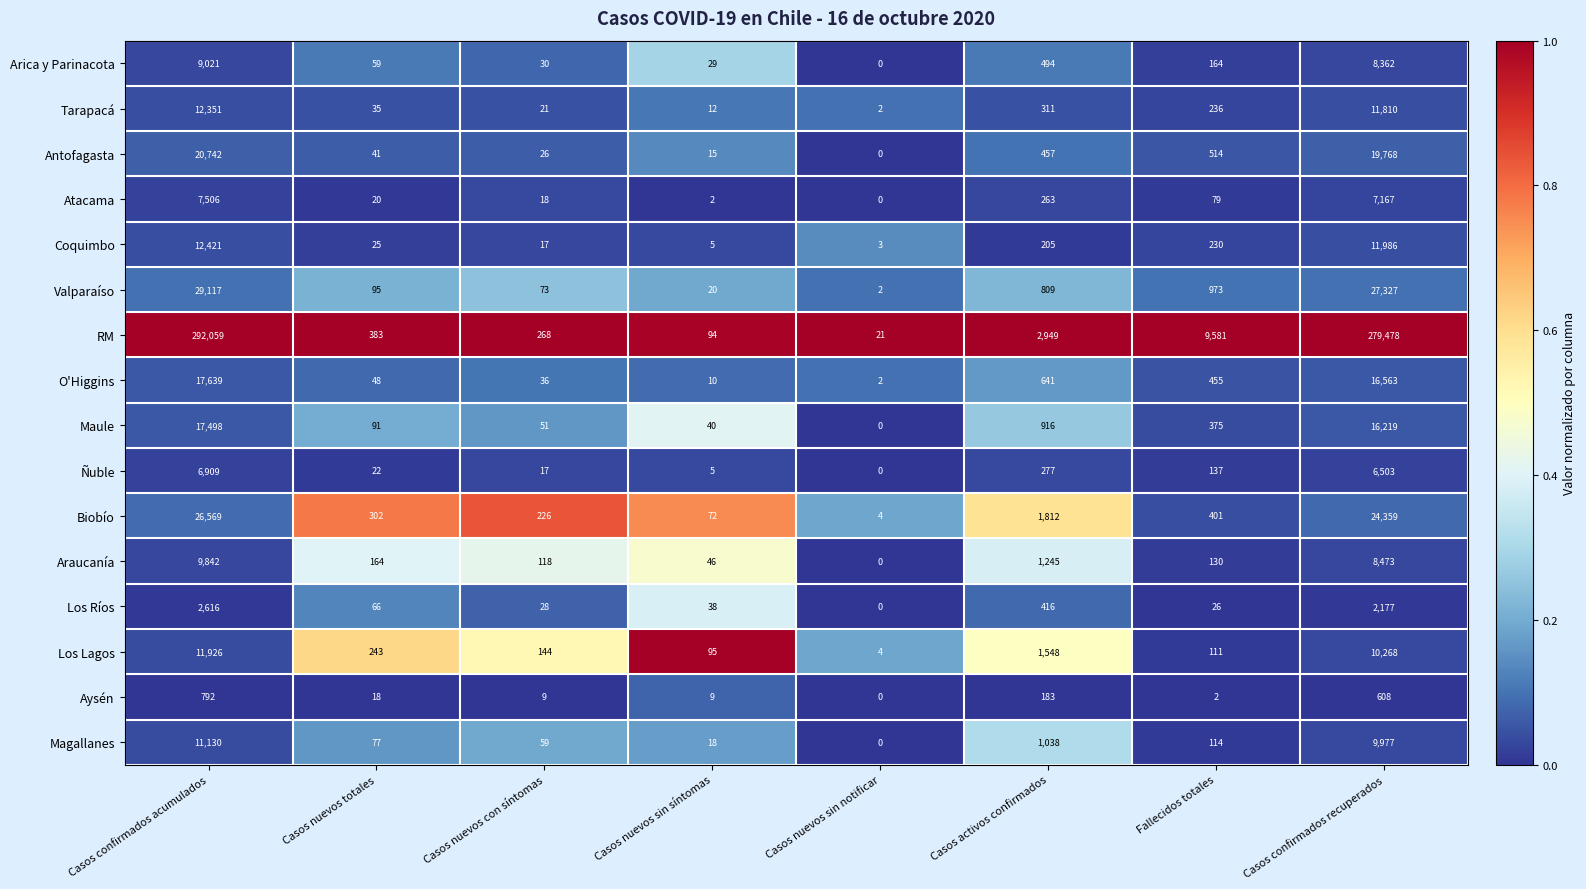

Which series has the widest spread of values?

RM